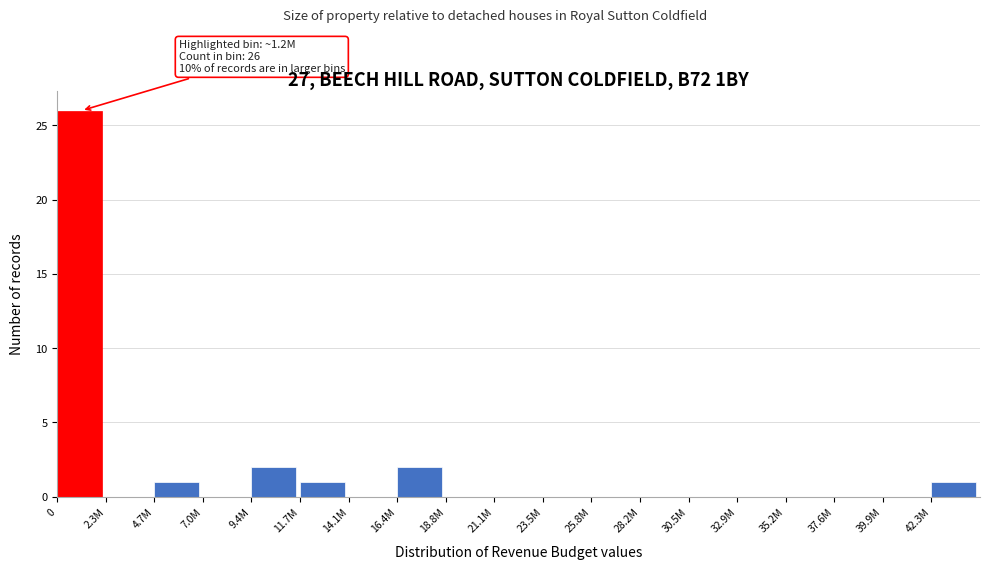

Reading left to right, what are all the values shown in this chart?

0=26	2.3M=0	4.7M=1	7.0M=0	9.4M=2	11.7M=1	14.1M=0	16.4M=2	18.8M=0	21.1M=0	23.5M=0	25.8M=0	28.2M=0	30.5M=0	32.9M=0	35.2M=0	37.6M=0	39.9M=0	42.3M=1